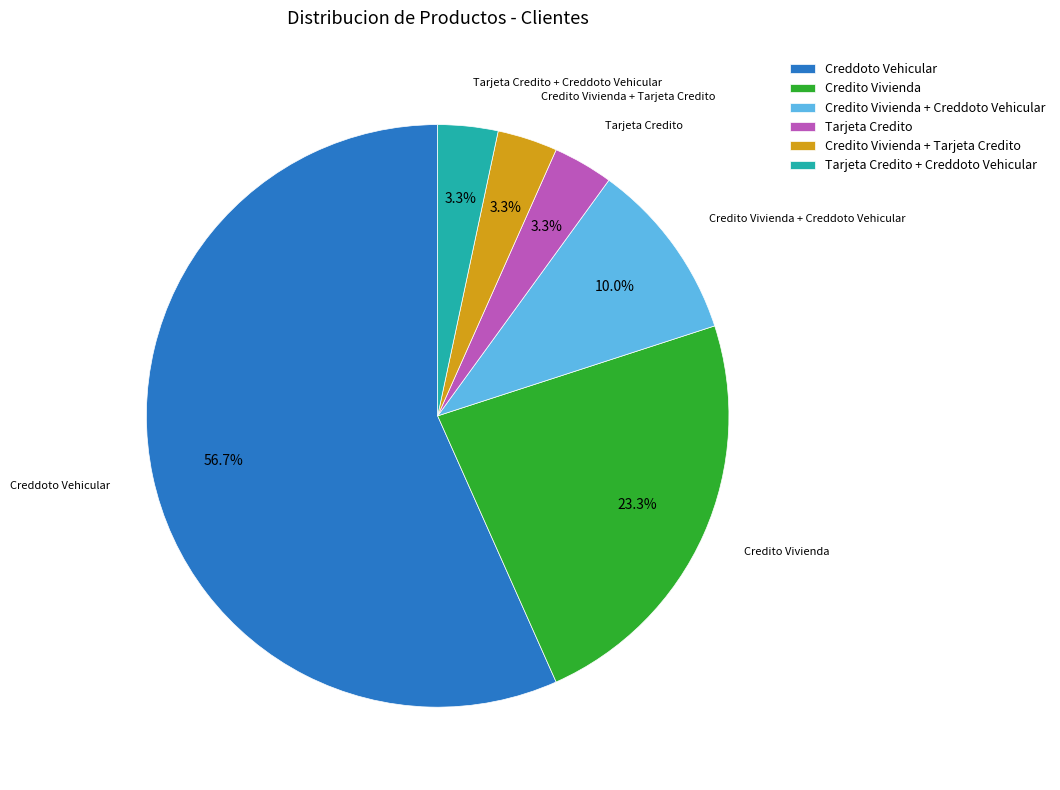

To the nearest percent, what is the average slice percentage?

17%